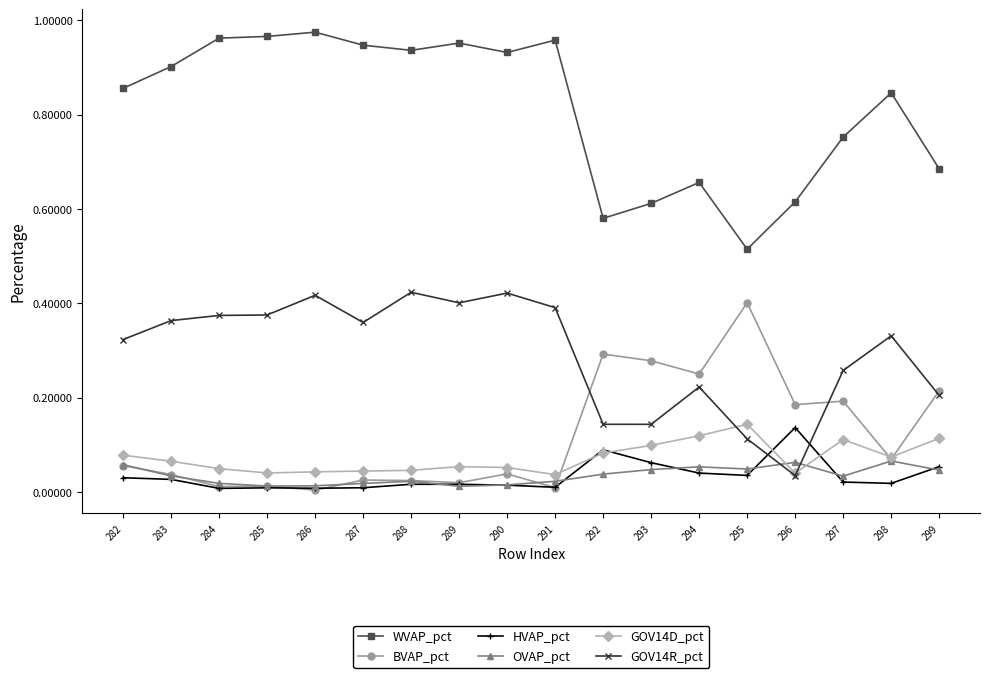

True or false: OVAP_pct has more than 1 points higher than both neighbors.

True